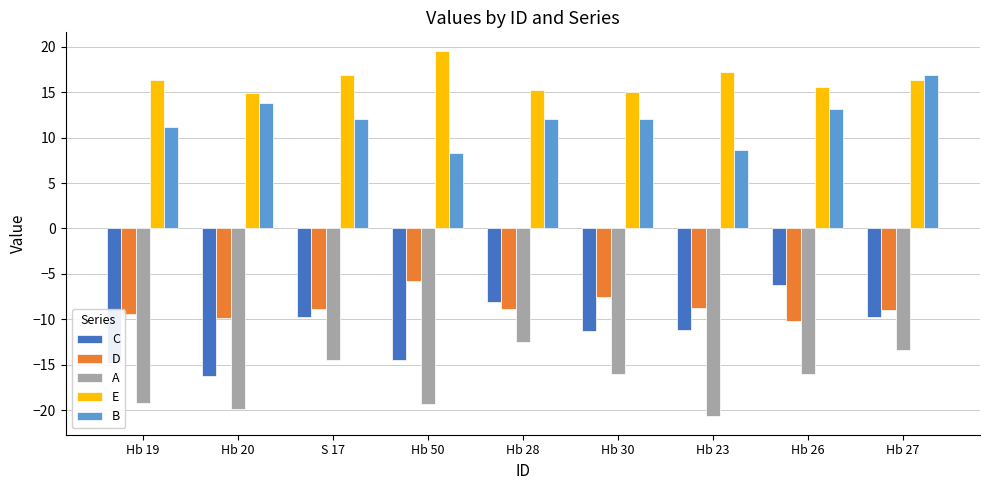

List the series in order of their peak value, highest first.

E, B, D, C, A